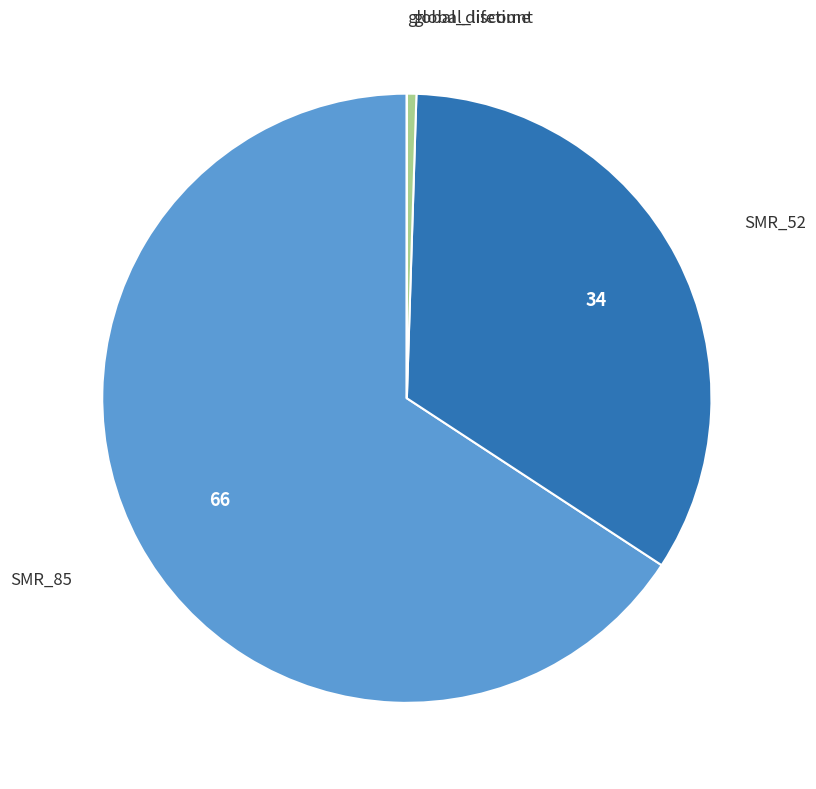

Approximately how many times larger is the value at SMR_52 compared to SMR_85?

0.5